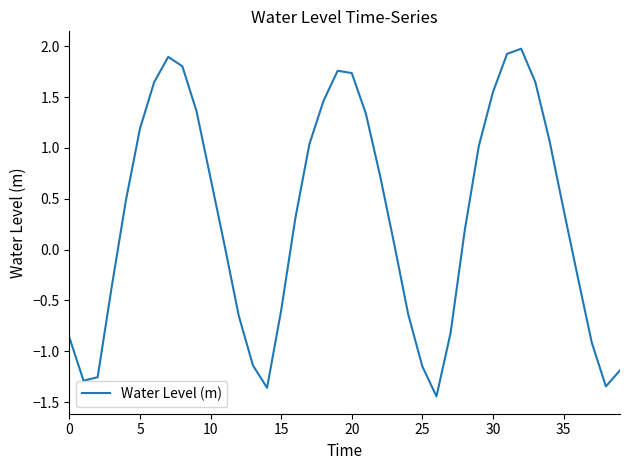

What is the difference between the maximum and minimum values?

3.4